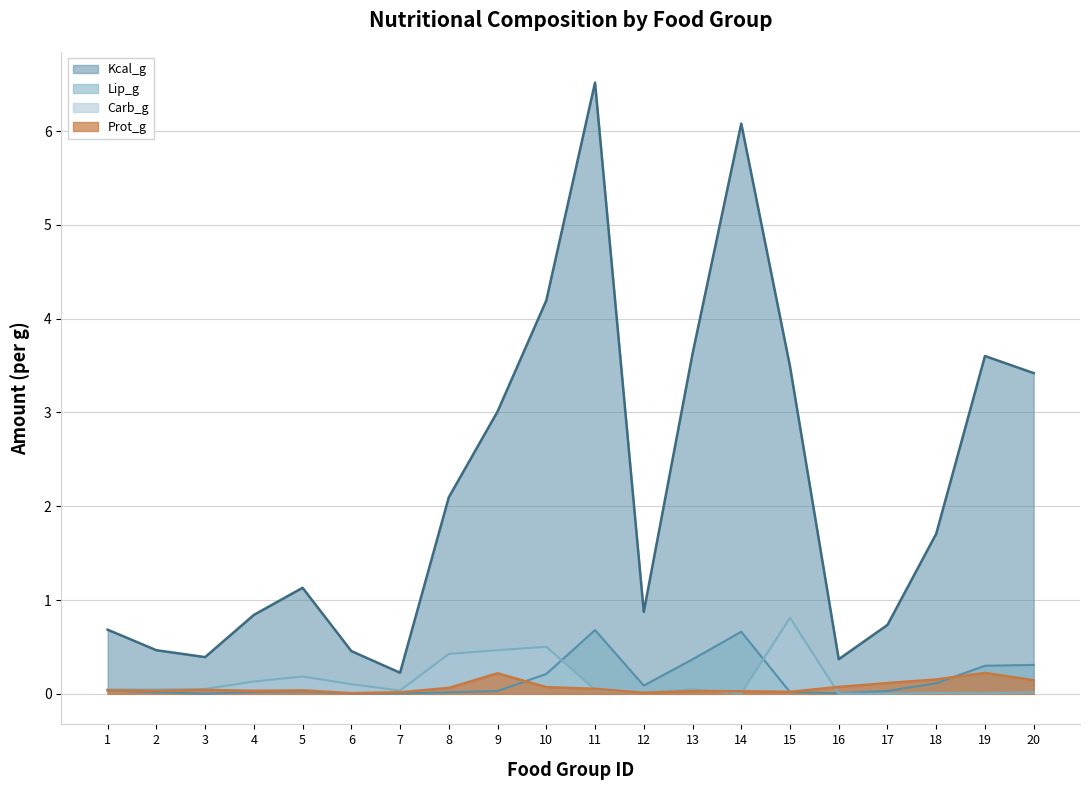

Is it true that Prot_g equals 0.1 at 20?

True